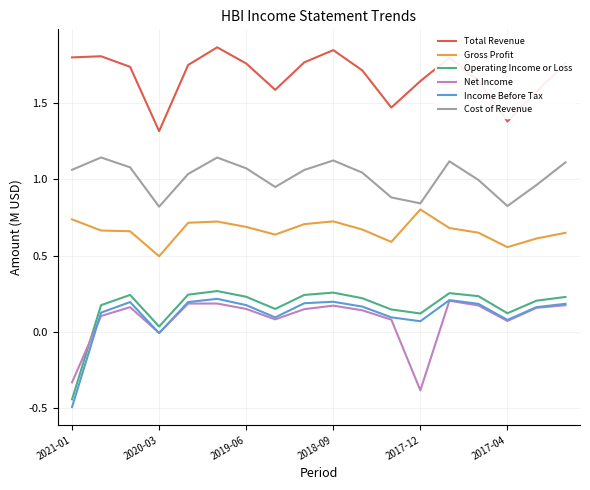

At how many categories does at least one series exceed 0?

18